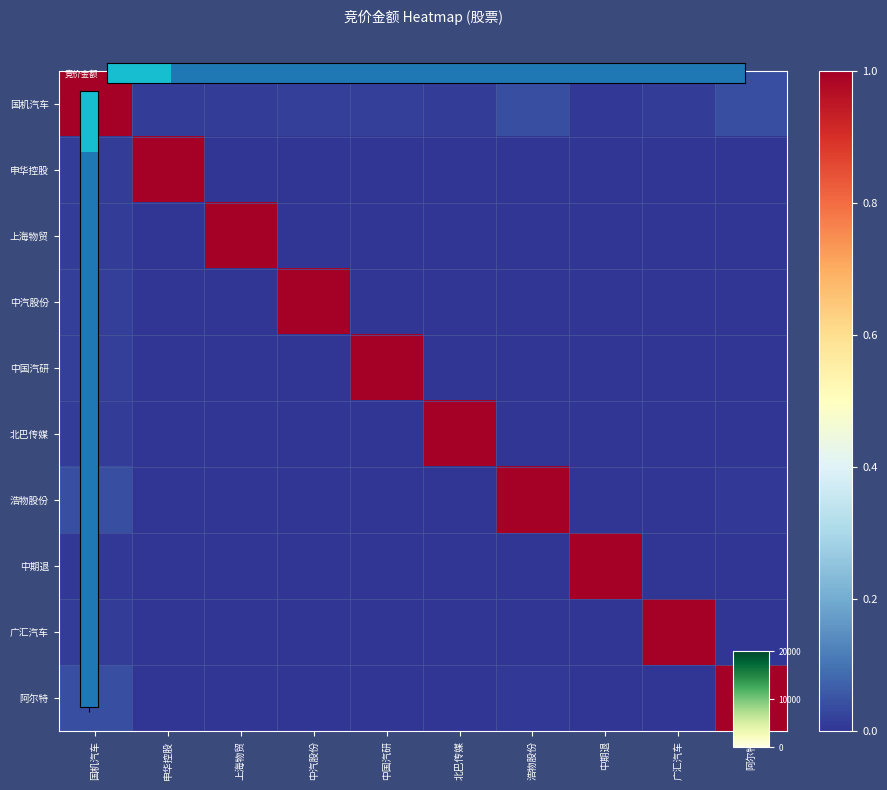

At which category does the chart reach its peak across all series?

国机汽车